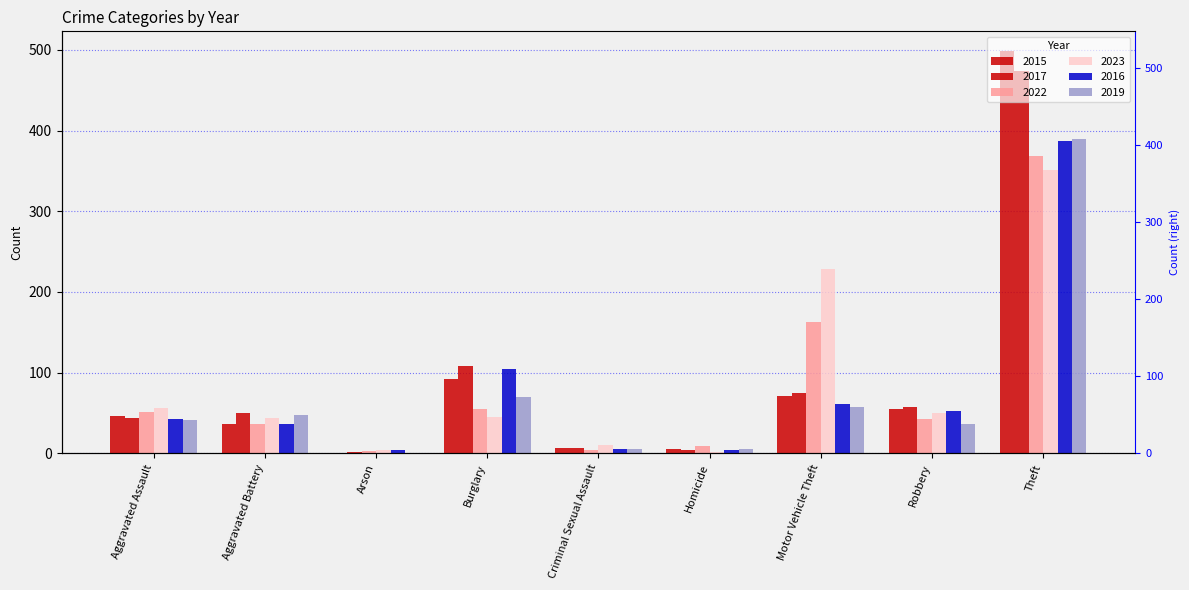

Rank the categories by 2019 value from lowest to highest.

Arson, Homicide, Criminal Sexual Assault, Robbery, Aggravated Assault, Aggravated Battery, Motor Vehicle Theft, Burglary, Theft